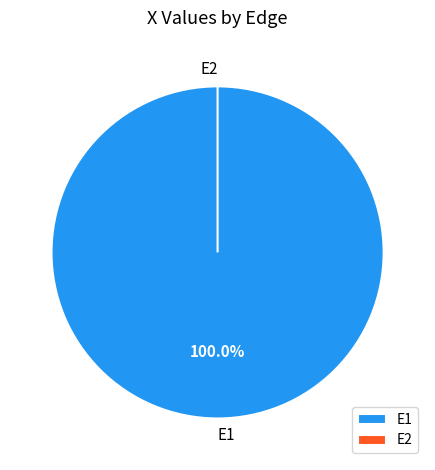

The E1 slice represents 100% of the pie. True or false?

True